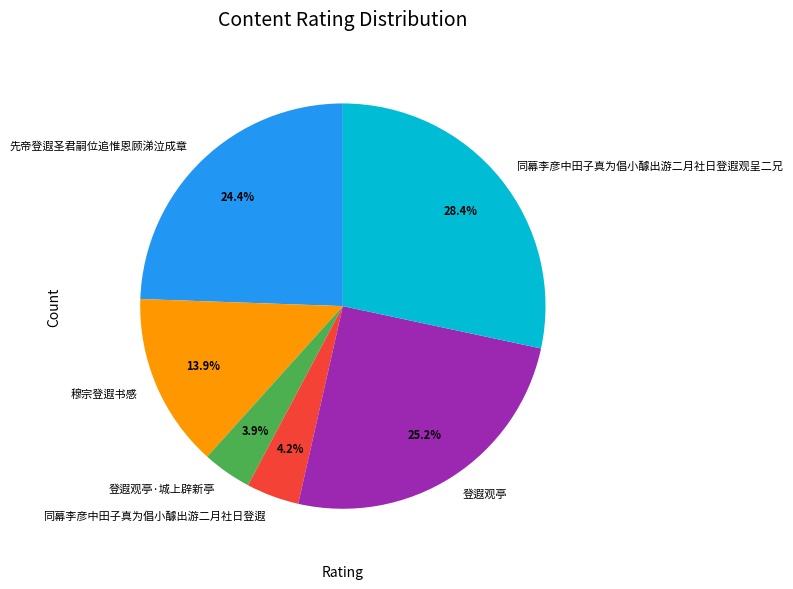

Does any single category account for the majority?

No